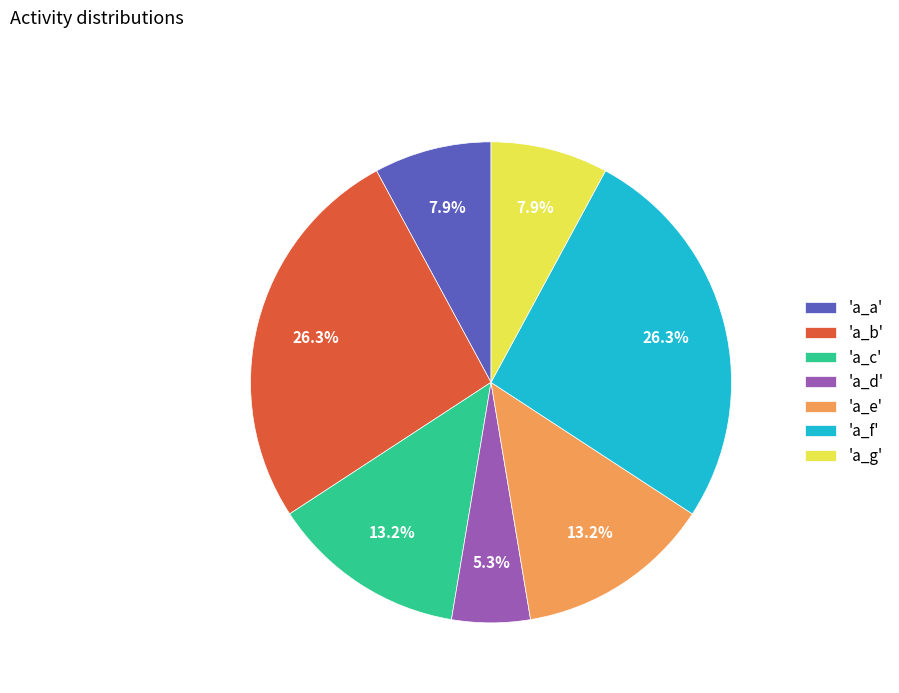

To the nearest percent, what is the difference between the largest and smallest slice percentages?

21%